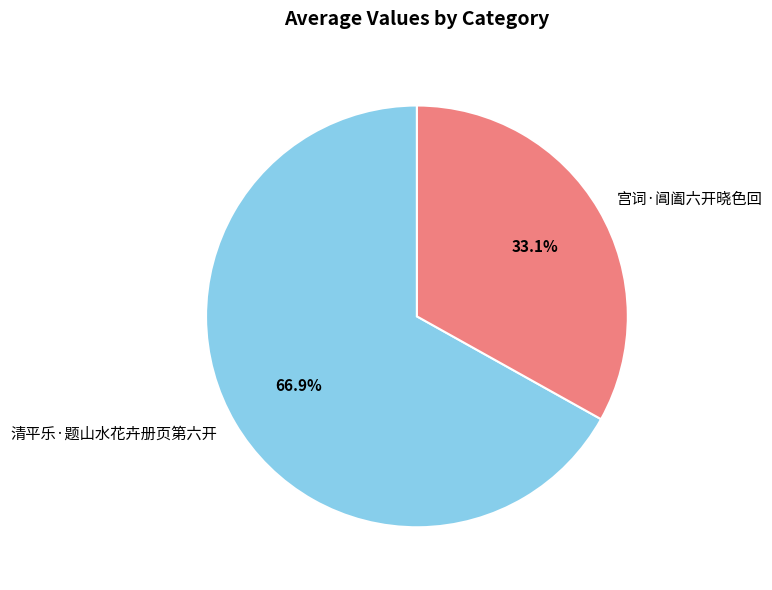

Which has a higher value, 清平乐·题山水花卉册页第六开 or 宫词·阊阖六开晓色回?

清平乐·题山水花卉册页第六开